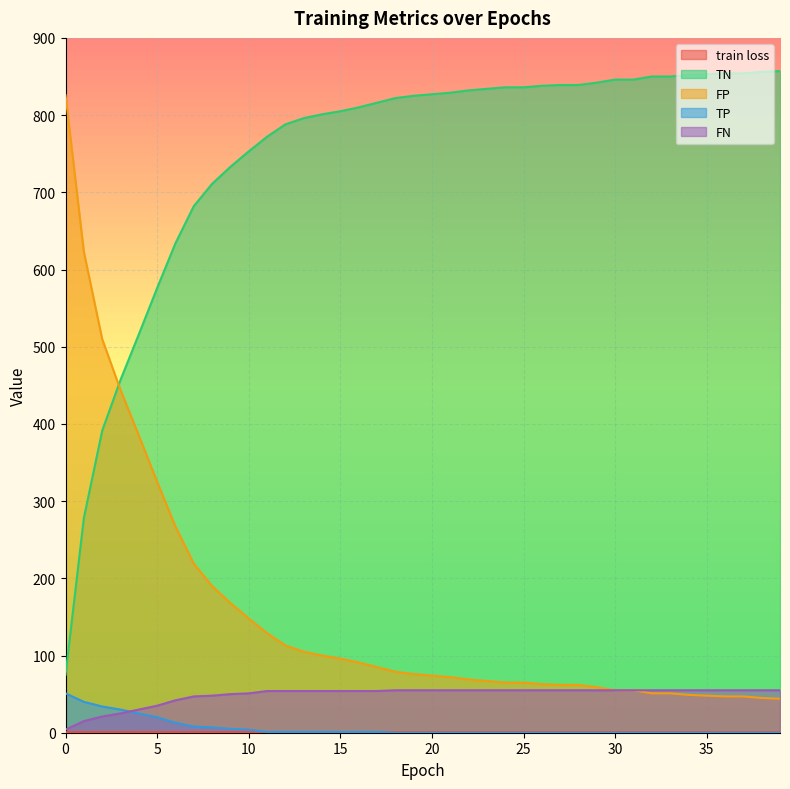

How many lines are shown in the chart?

5